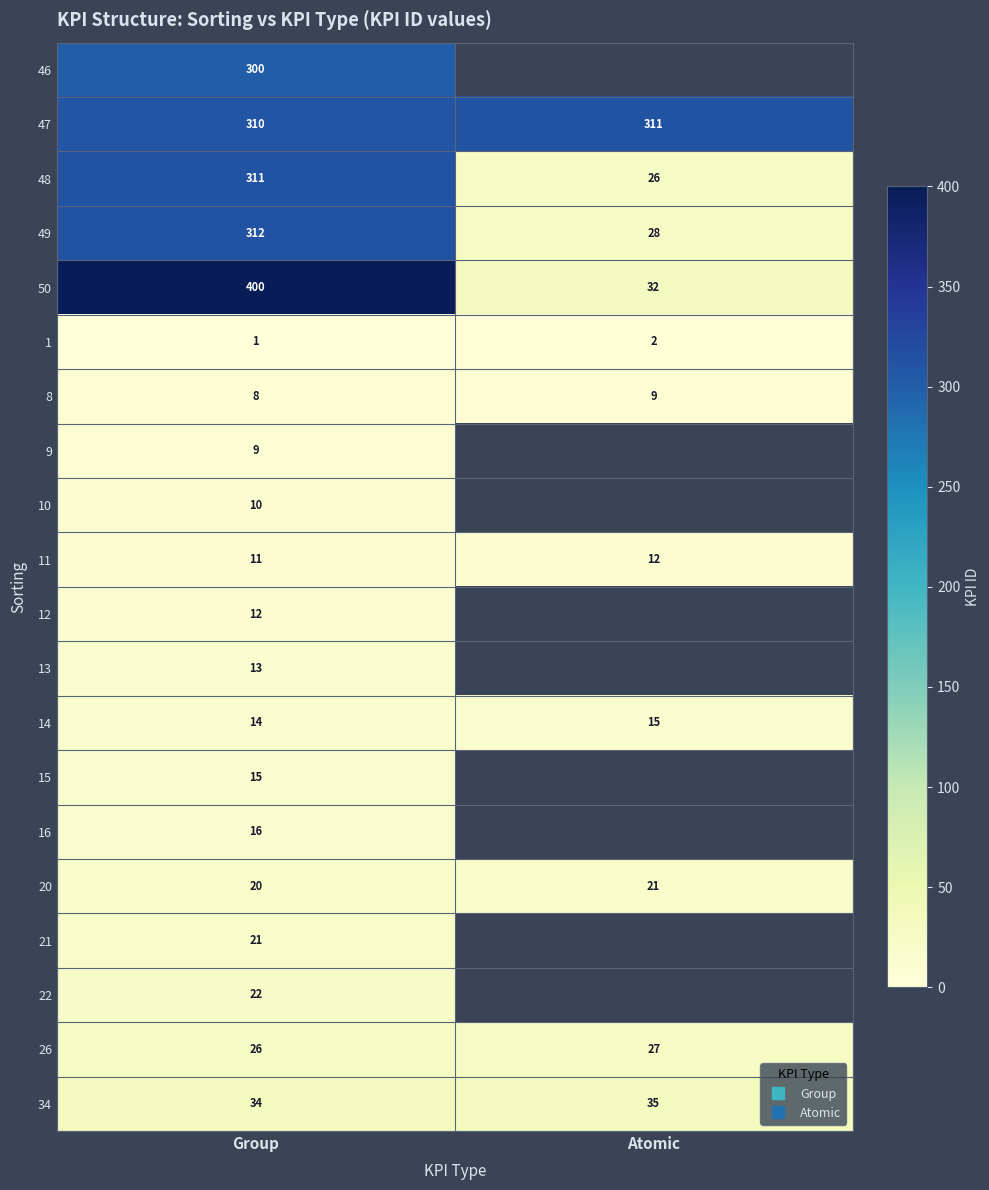

Which has a higher value, Group or Atomic?

Atomic